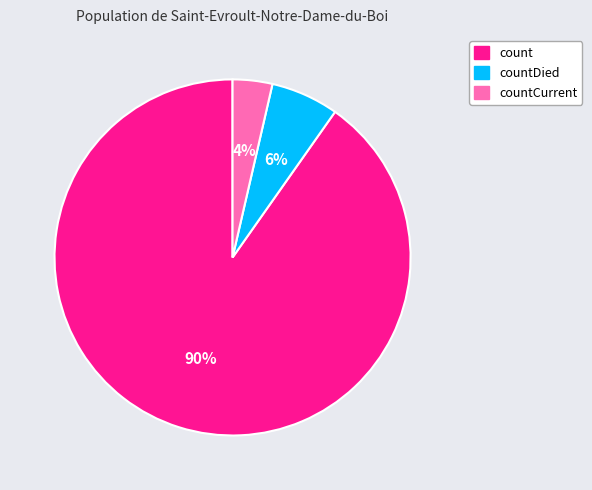

Does any single category account for the majority?

Yes